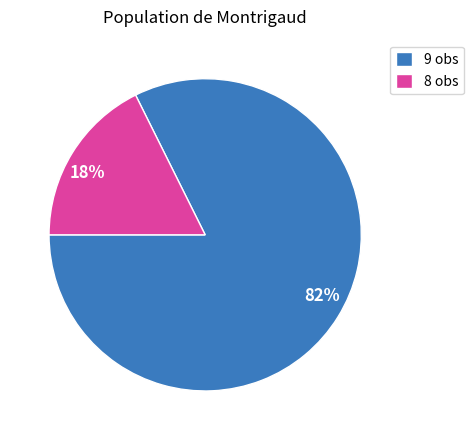

Is it true that 8 obs is 18% of the pie?

True